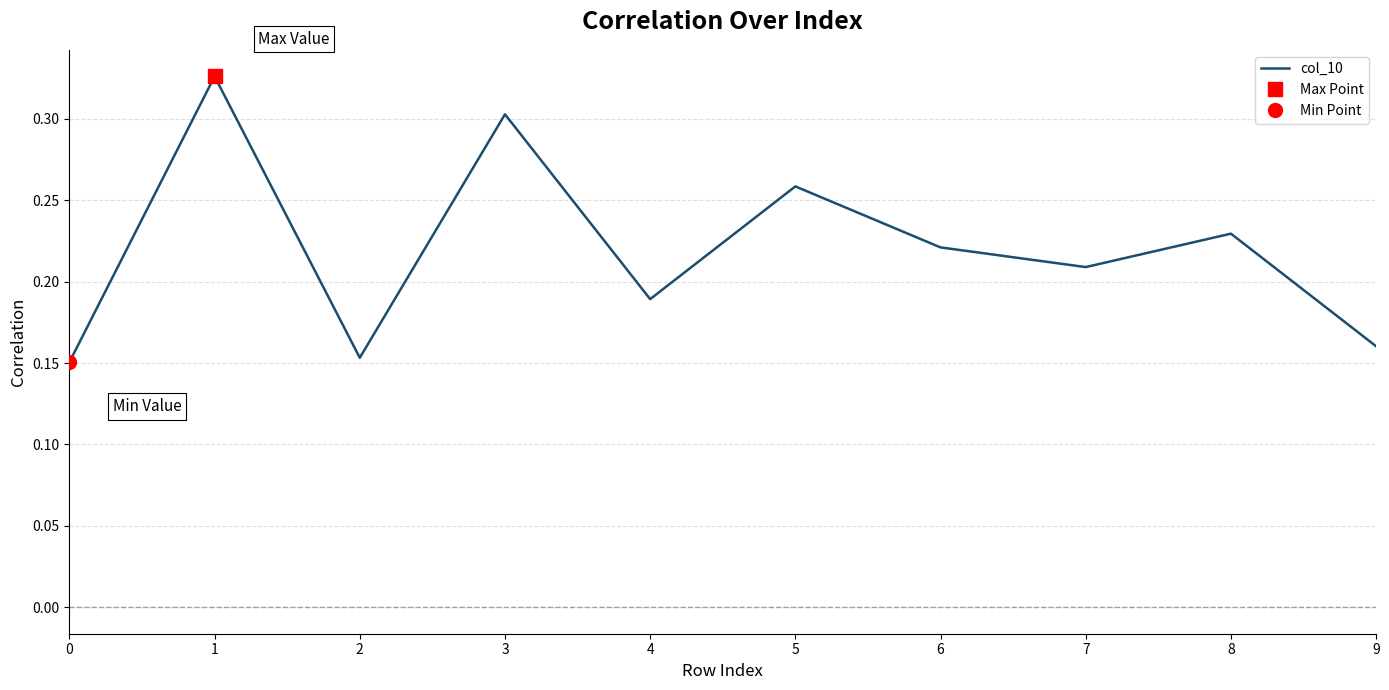

Where is the first local minimum?

2